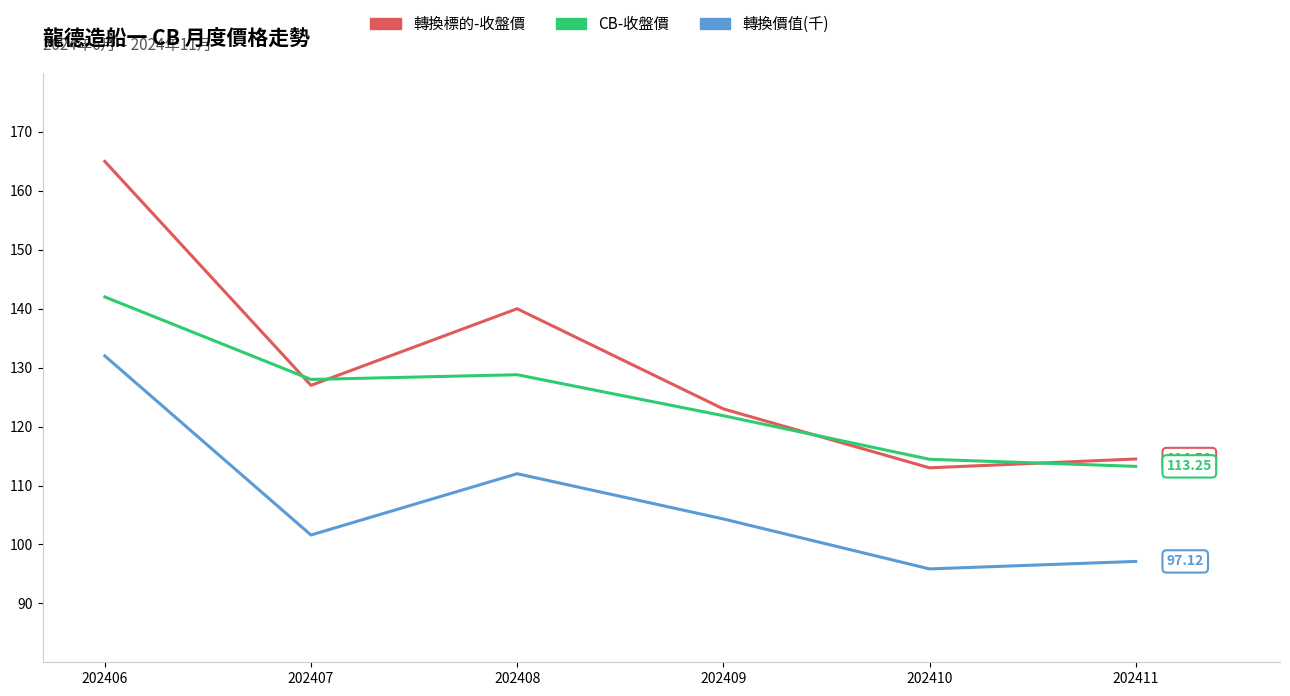

Which series has the largest total across all categories?

轉換標的-收盤價